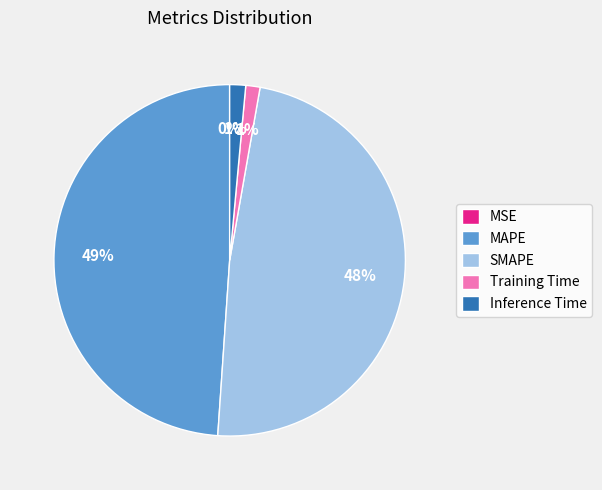

Which has a higher value, SMAPE or Inference Time?

SMAPE